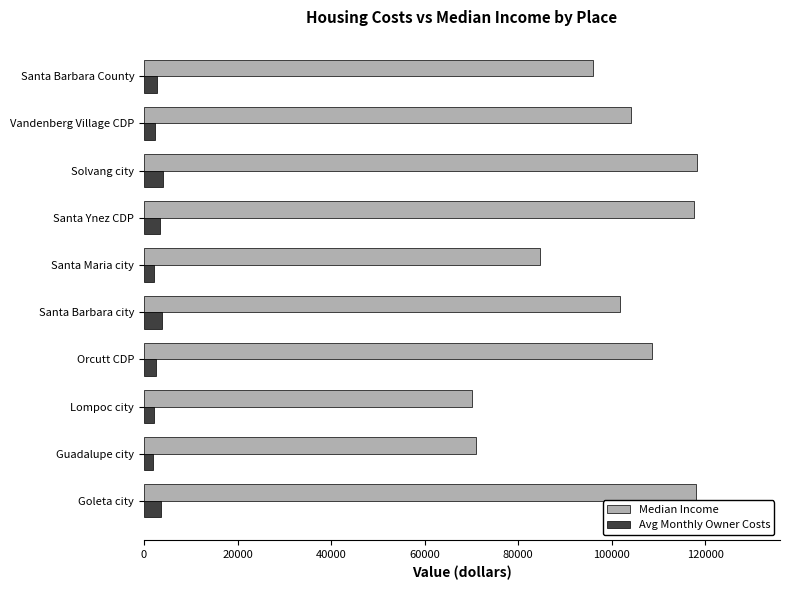

Which series has the largest total across all categories?

Median Income